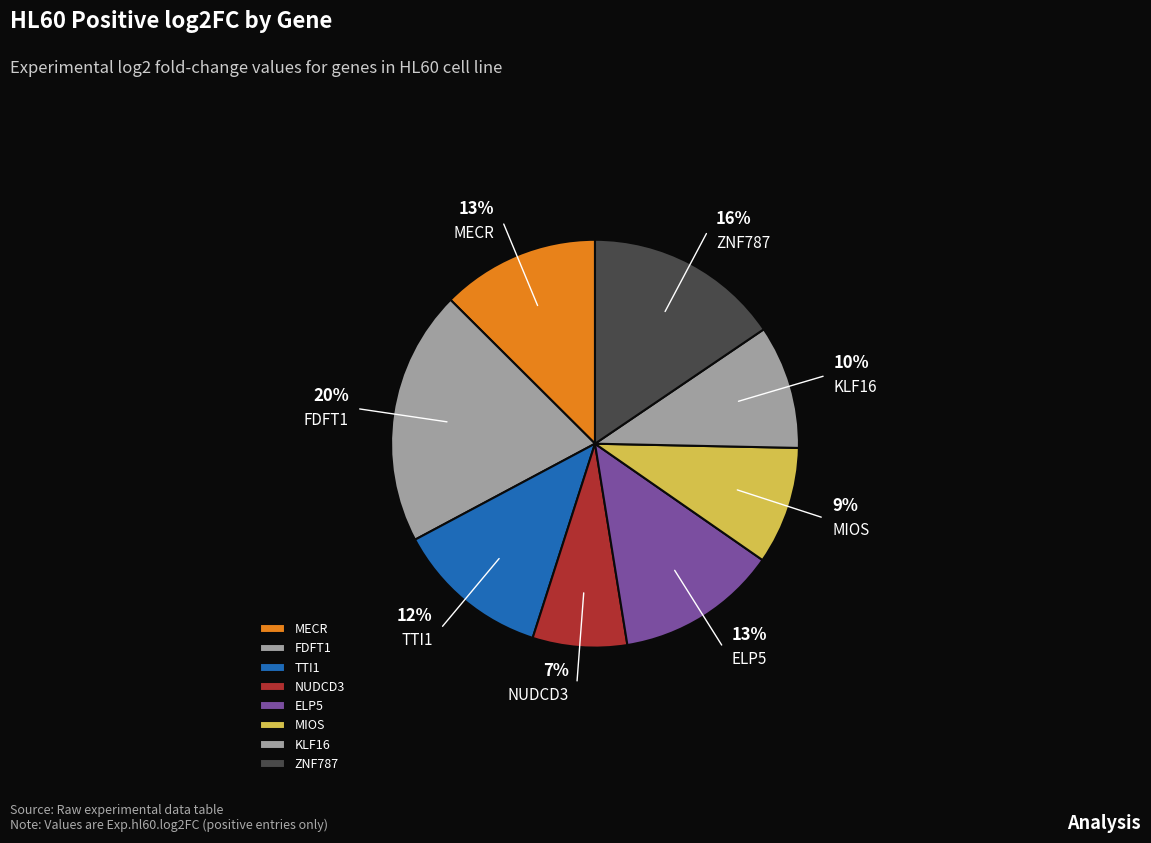

What is the largest slice in the pie chart?

FDFT1